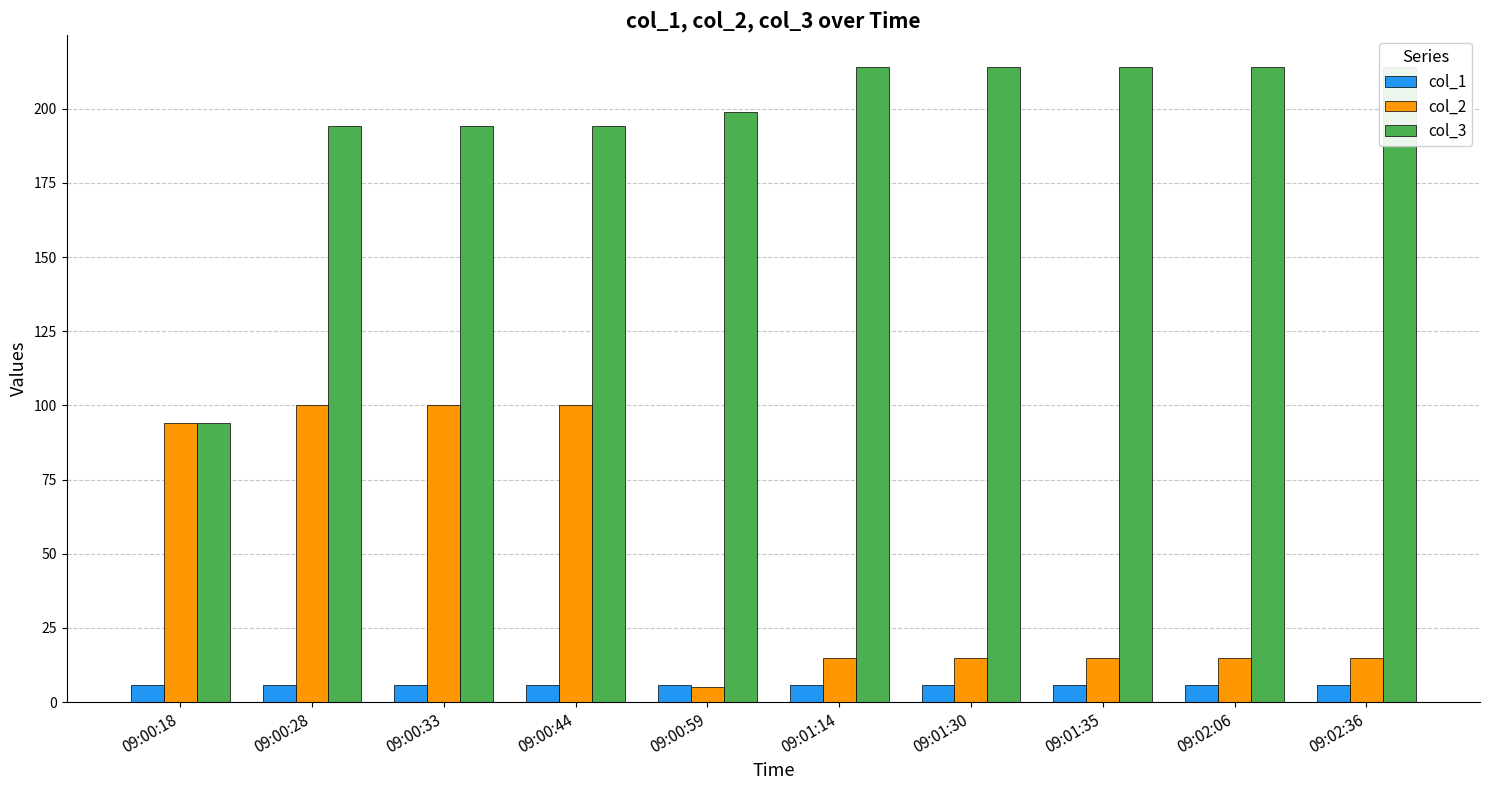

Which series has the largest total across all categories?

col_3